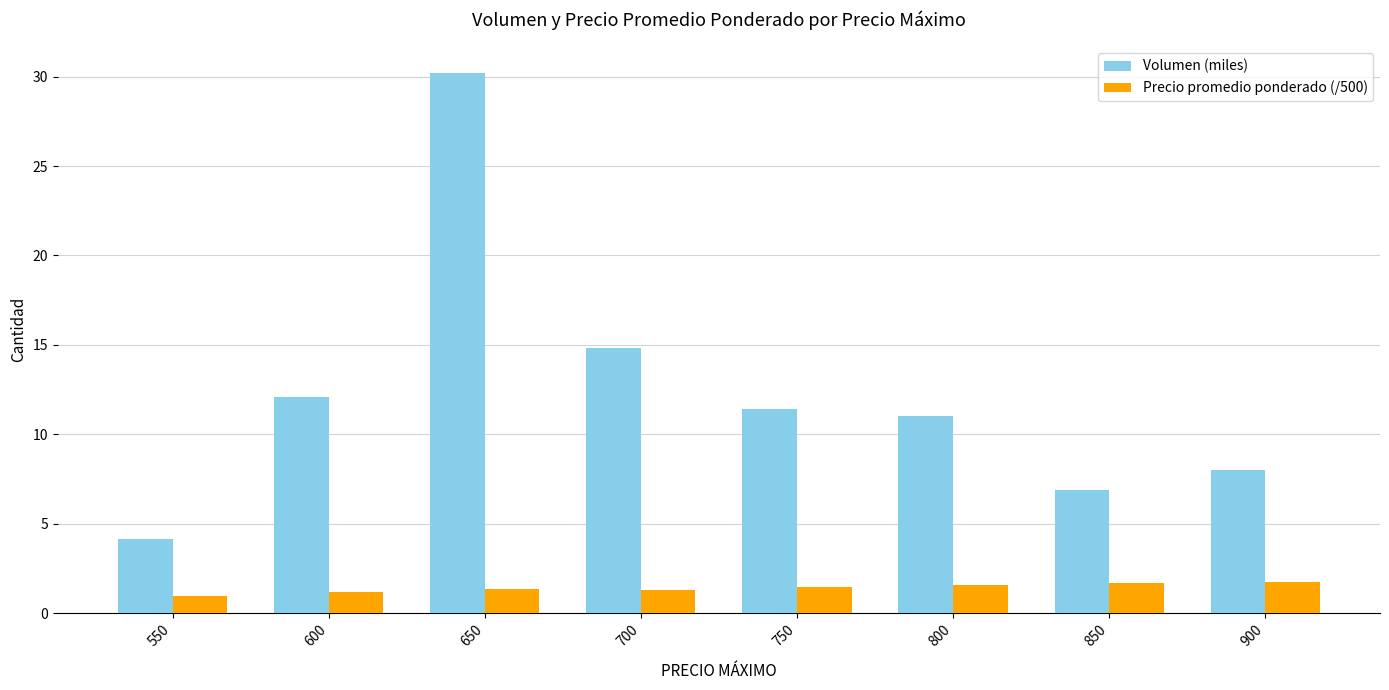

Read the Volumen (miles) value at 800.

11.0